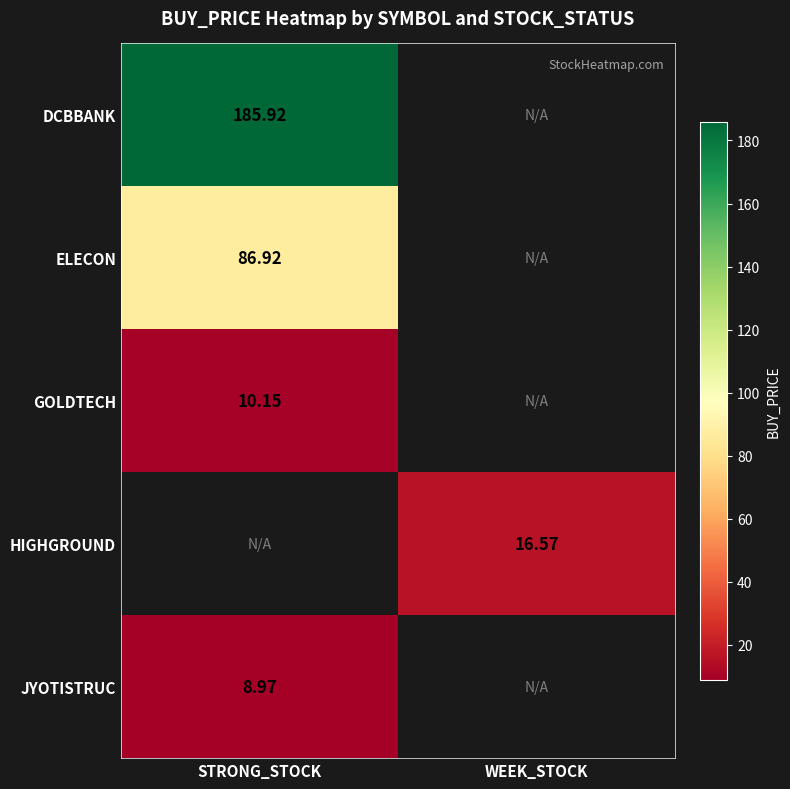

At which category does the chart reach its peak across all series?

STRONG_STOCK